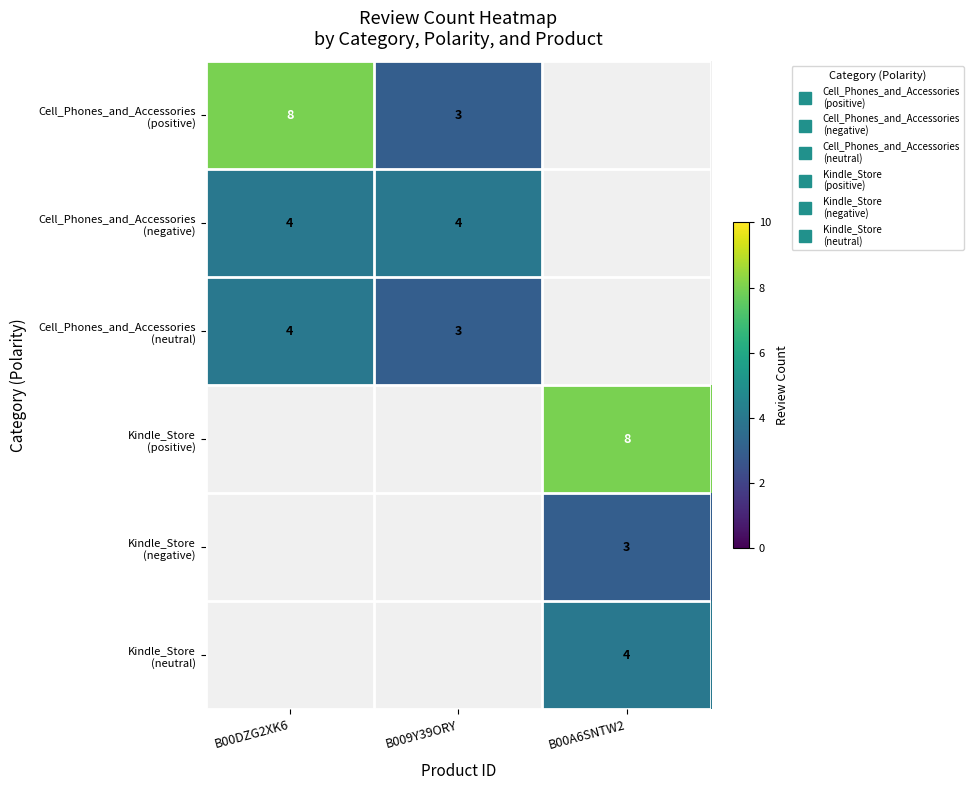

Which has a higher value, B009Y39ORY or B00DZG2XK6?

B00DZG2XK6